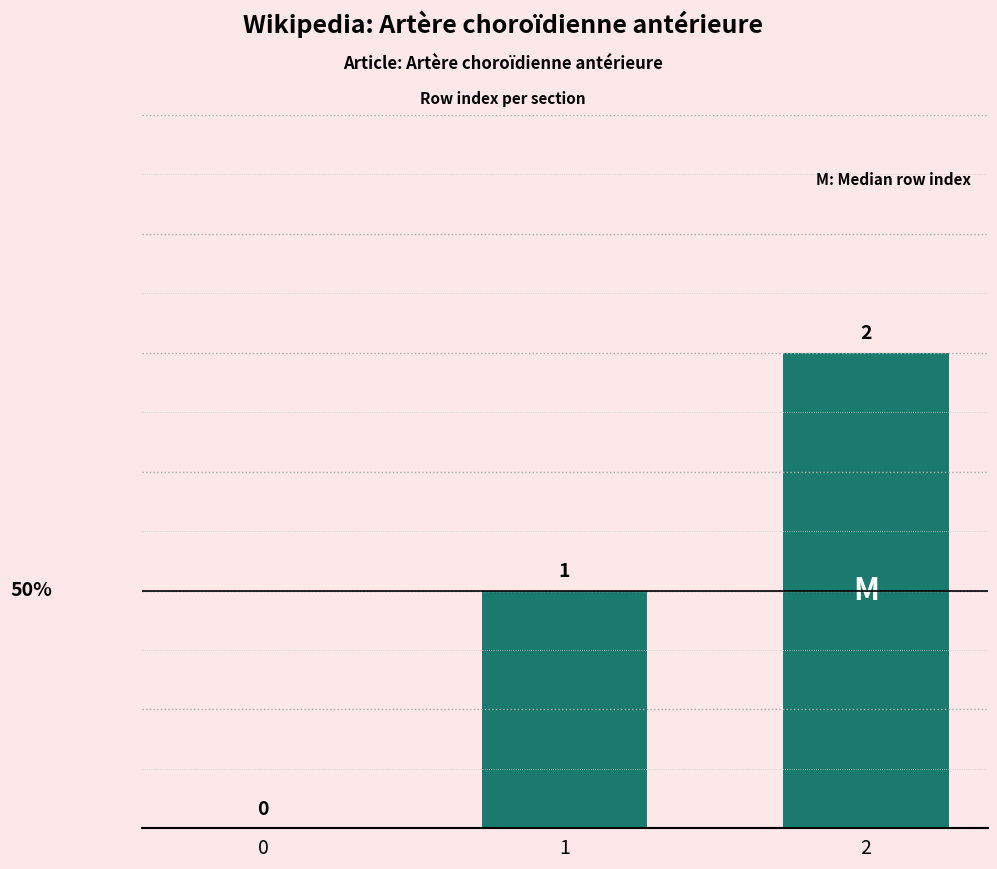

The value at 0 is 0. True or false?

True